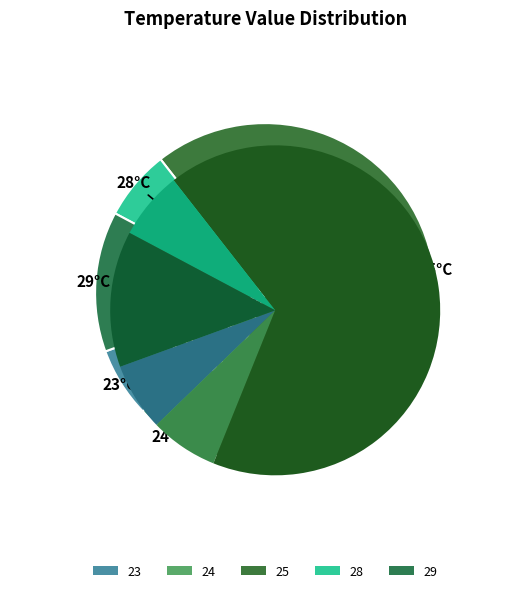

Is 11 the majority of the pie?

No